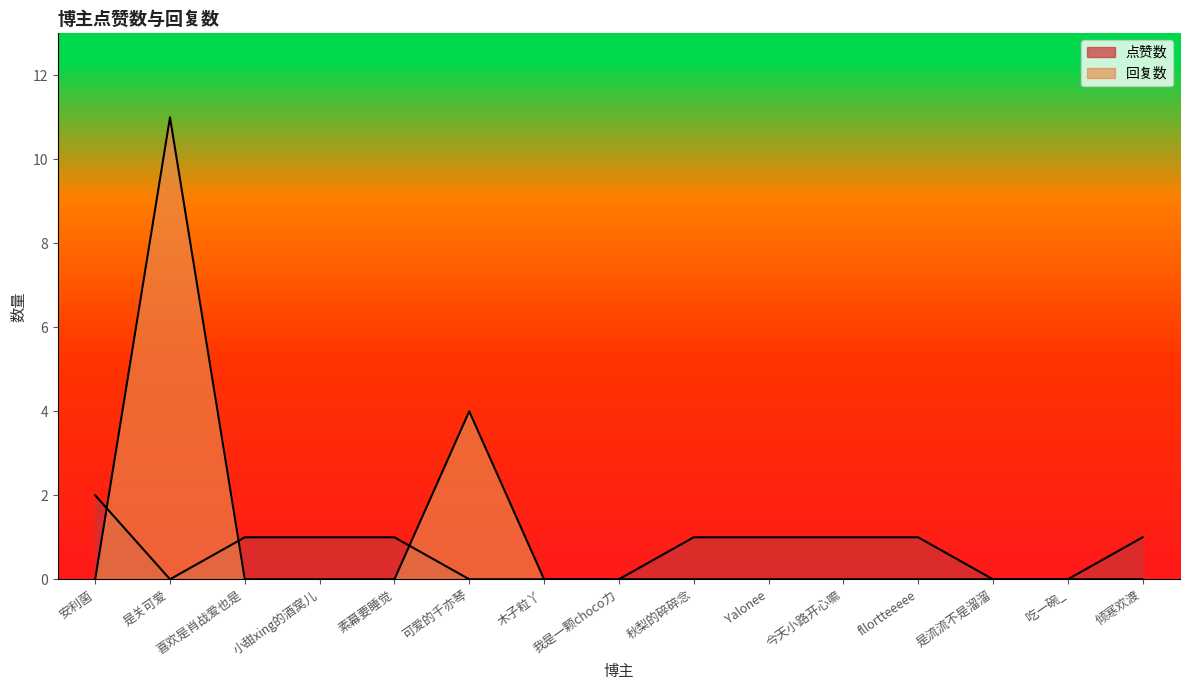

At which label does 点赞数 reach its peak?

安利菌